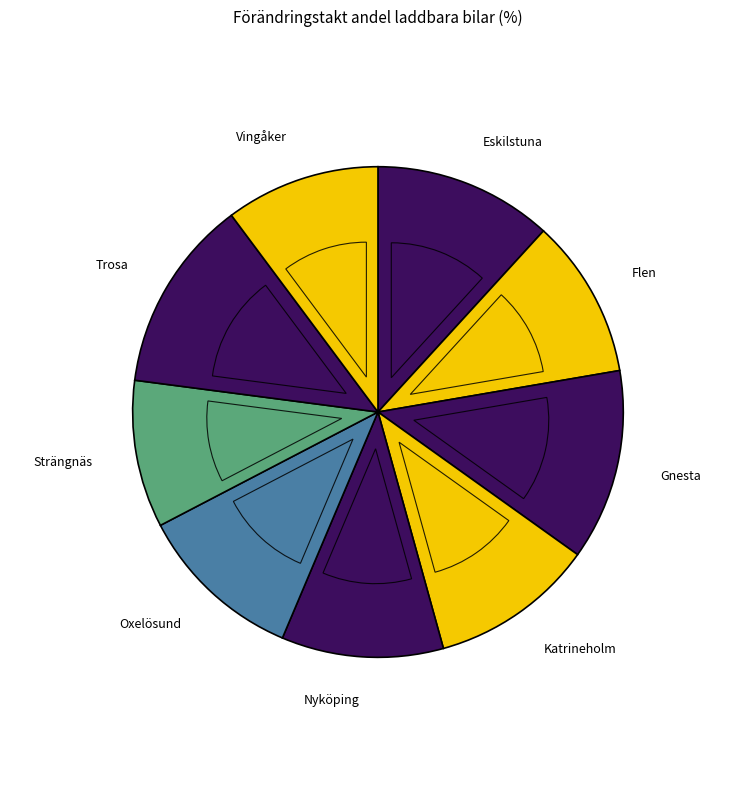

Rank the categories by value from highest to lowest.

Trosa, Gnesta, Eskilstuna, Oxelösund, Katrineholm, Nyköping, Flen, Vingåker, Strängnäs